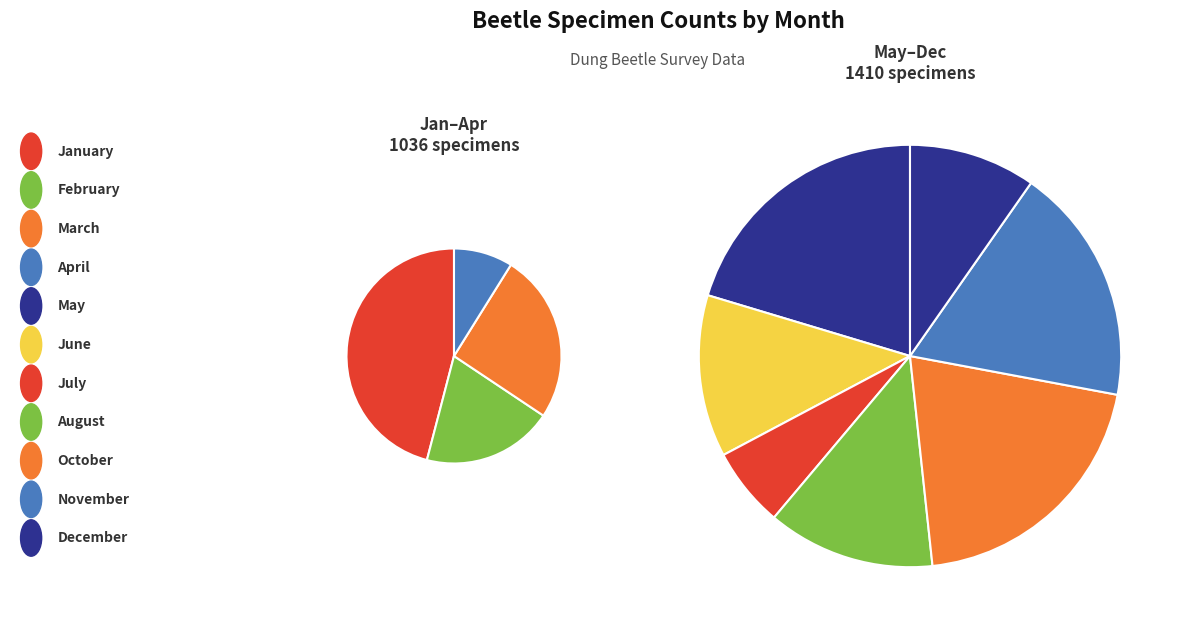

Which category has the biggest portion of the pie?

May